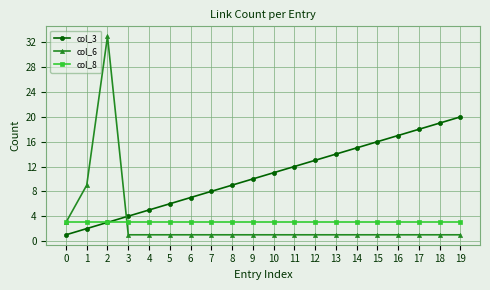

True or false: col_3 and col_6 intersect in this chart.

True